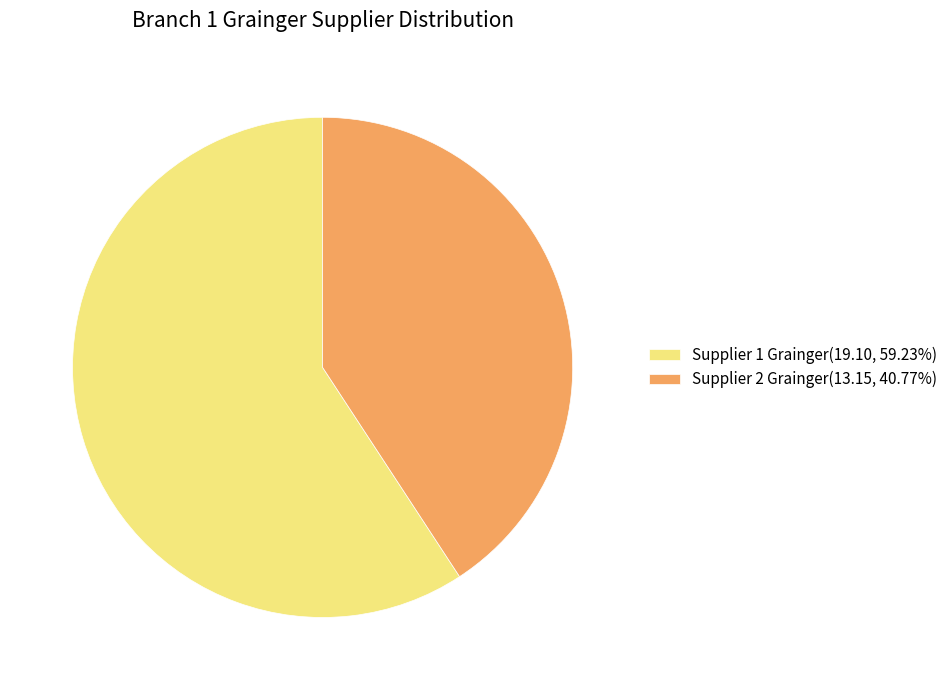

The Supplier 2 Grainger slice represents 41% of the pie. True or false?

True